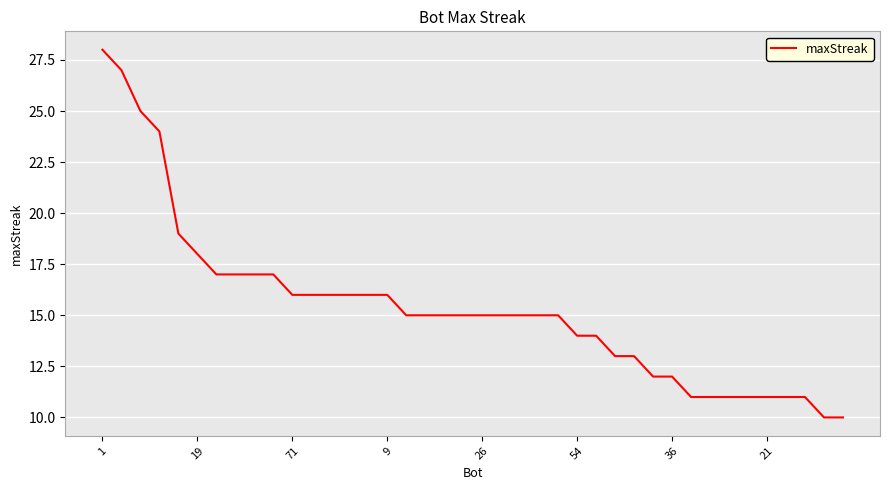

What is the smallest value displayed?

10